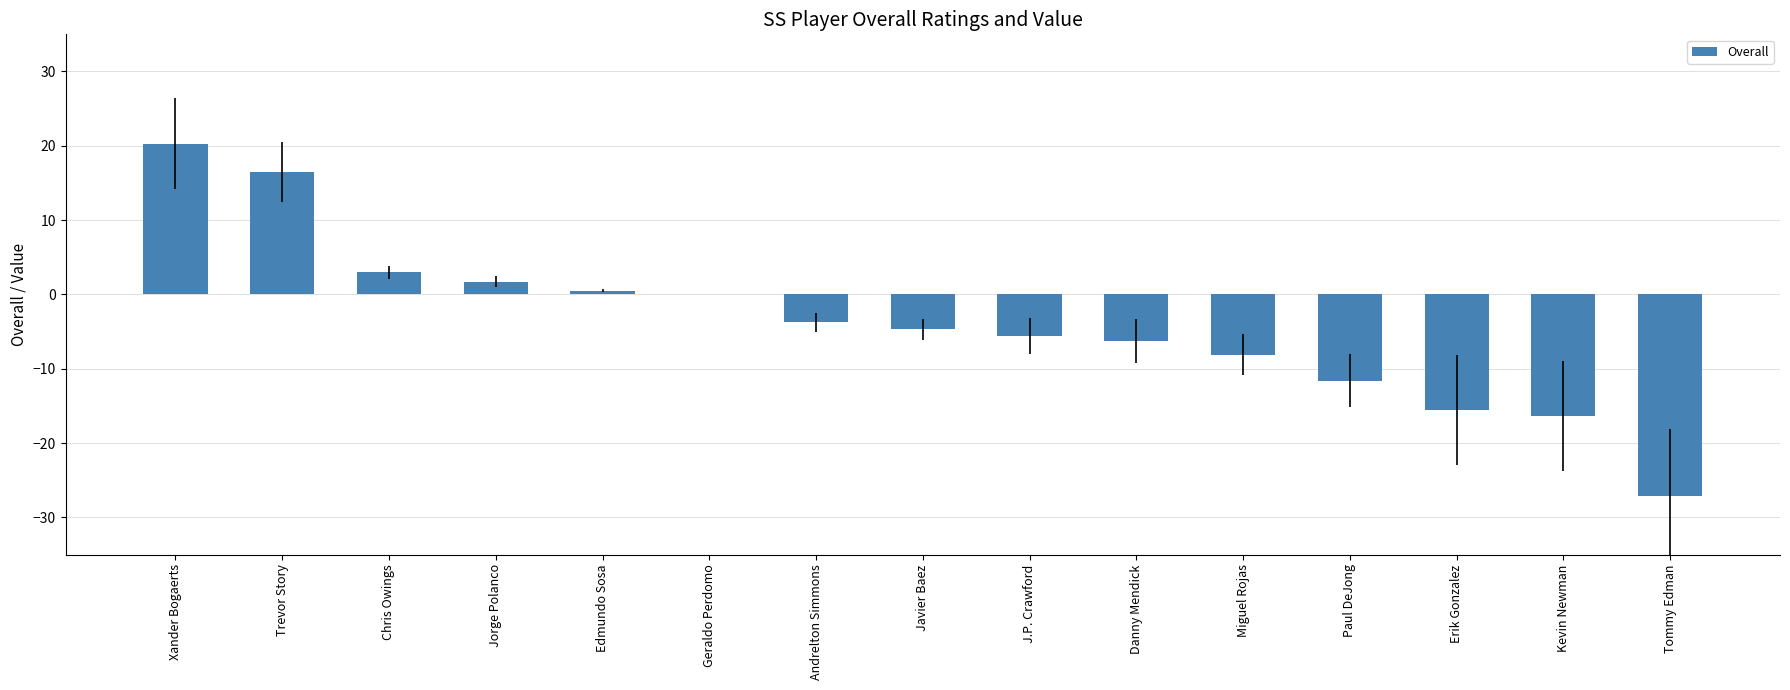

Count the number of data series in this chart.

1